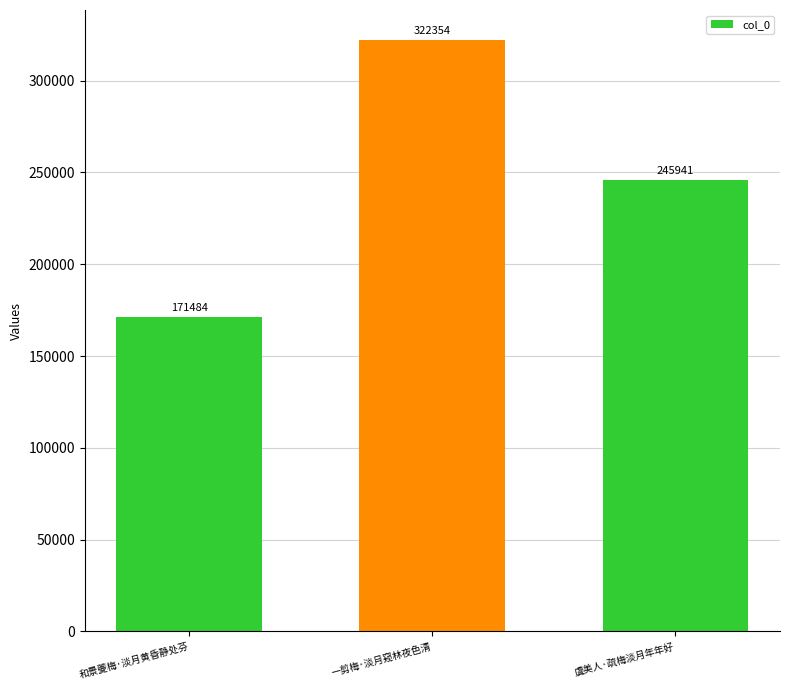

What is the change in value from 一剪梅·淡月窥林夜色清 to 虞美人·疏梅淡月年年好?

-76413